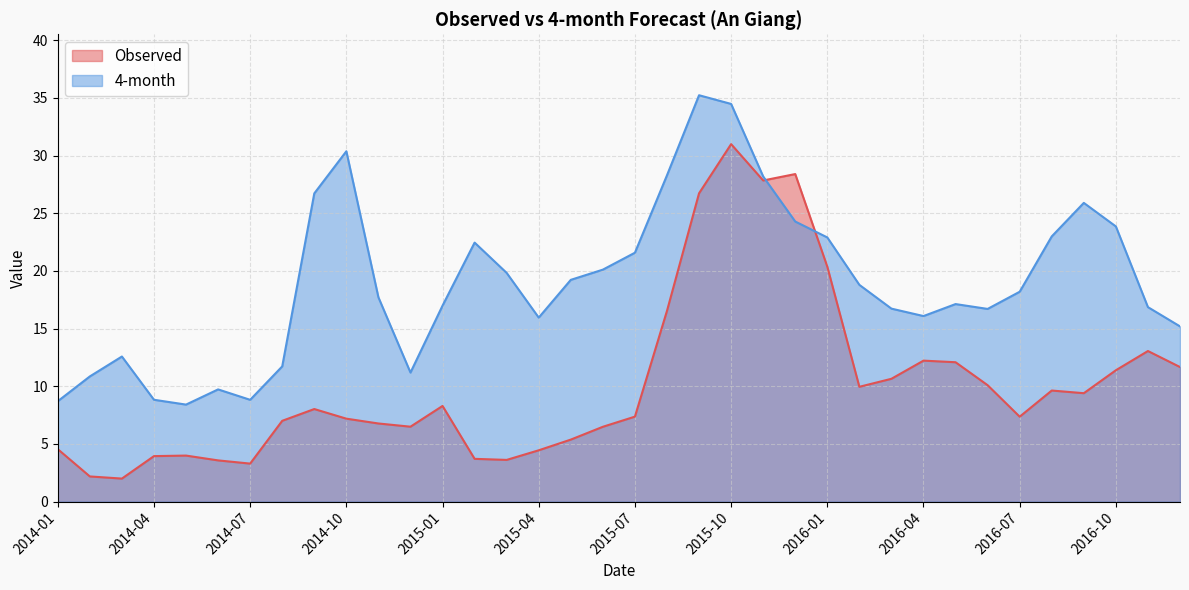

What is the minimum value shown in the chart?

2.0